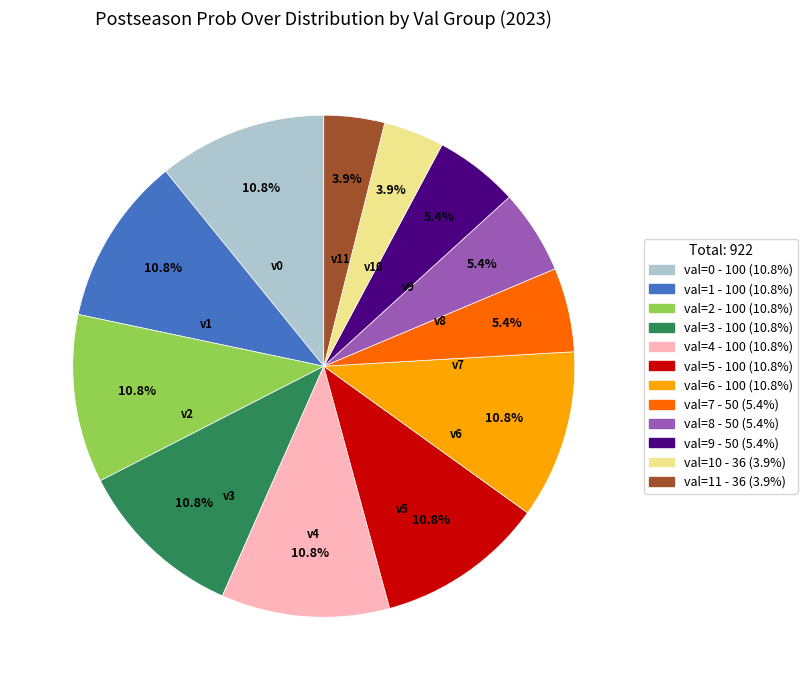

Does any single category account for the majority?

No